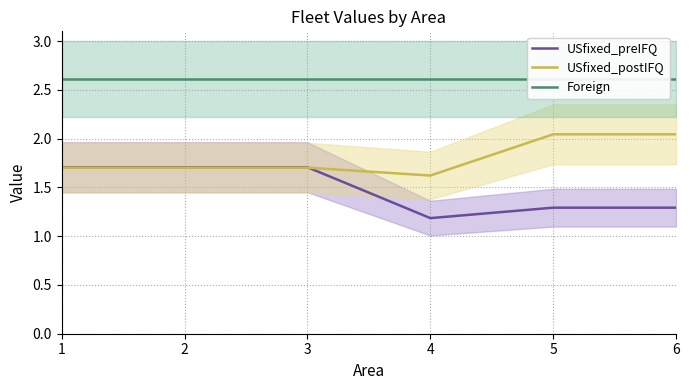

Is it true that Foreign equals 3.5 at 3?

False